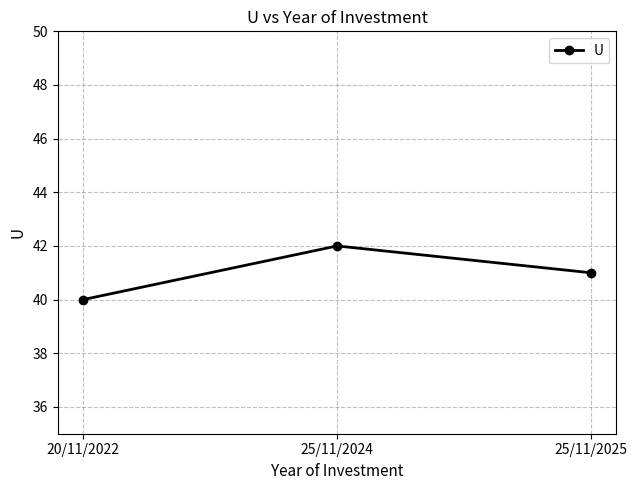

What is the difference between the maximum and minimum values?

2